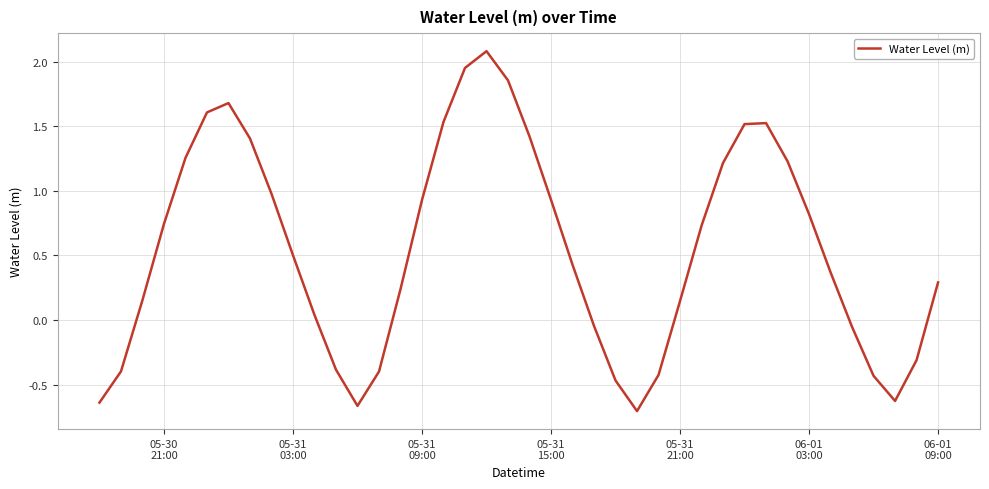

What is the maximum value shown in the chart?

2.1